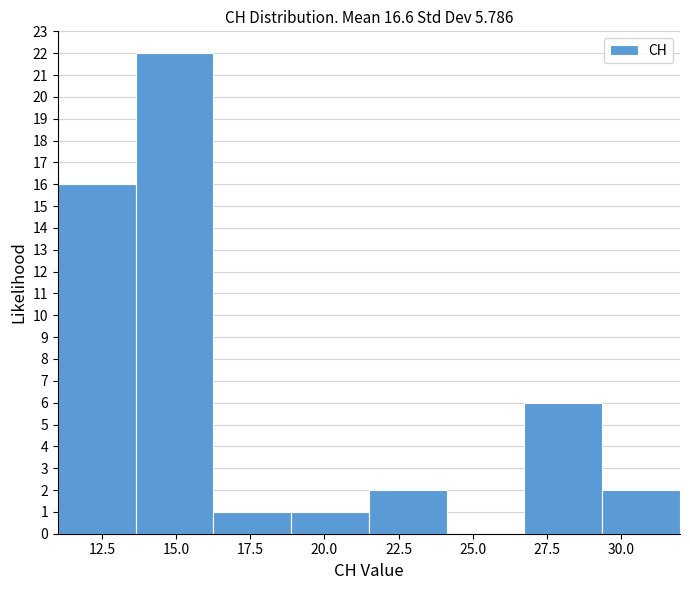

Which range on the x-axis has the tallest bar?

13.5 to 16.5